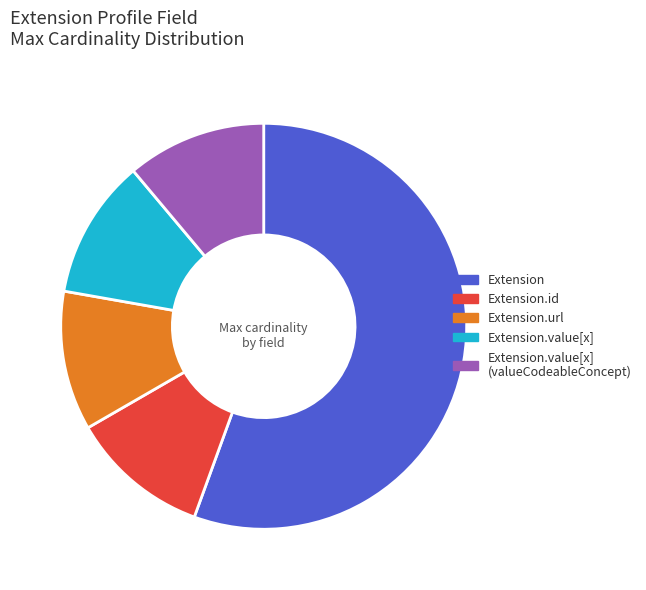

Approximately how many times larger is the value at Extension compared to Extension.value[x]?

5.0